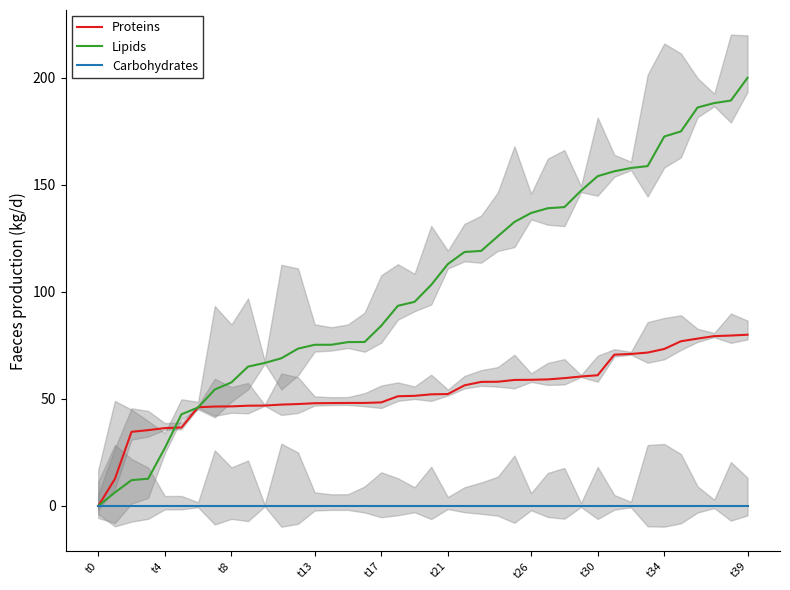

Is it true that Carbohydrates equals 0.0 at t0?

True